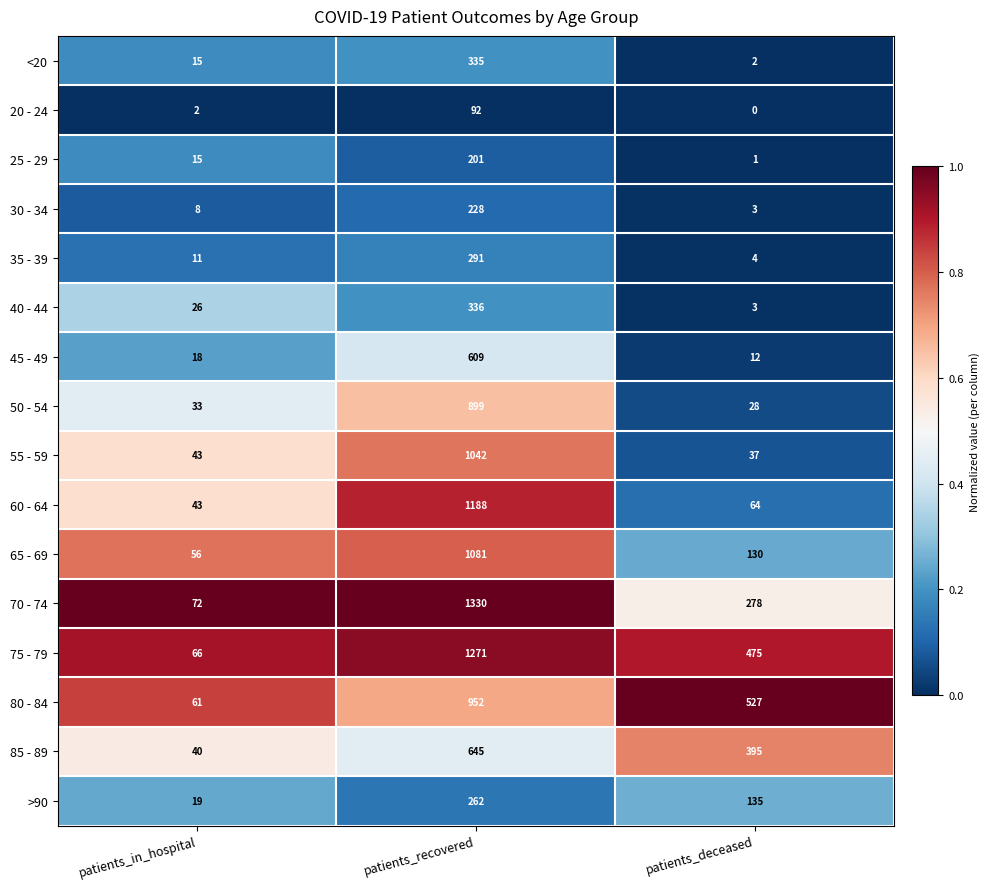

At which category is the sum across all series the highest?

patients_recovered